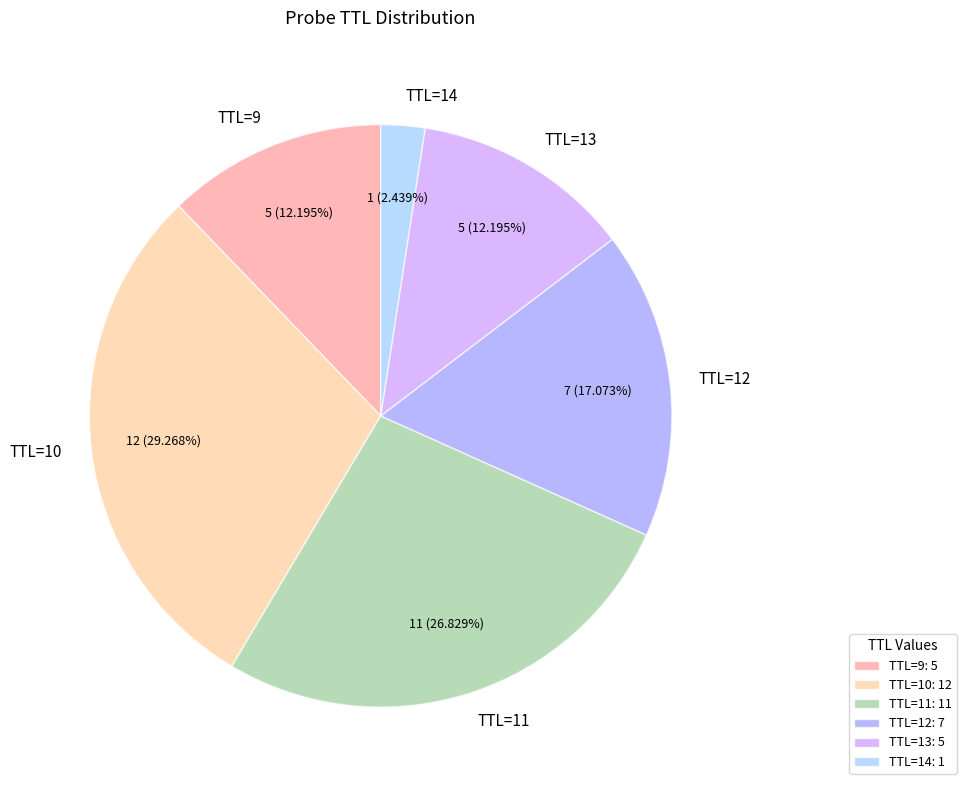

Which has a higher value, TTL=9 or TTL=14?

TTL=9